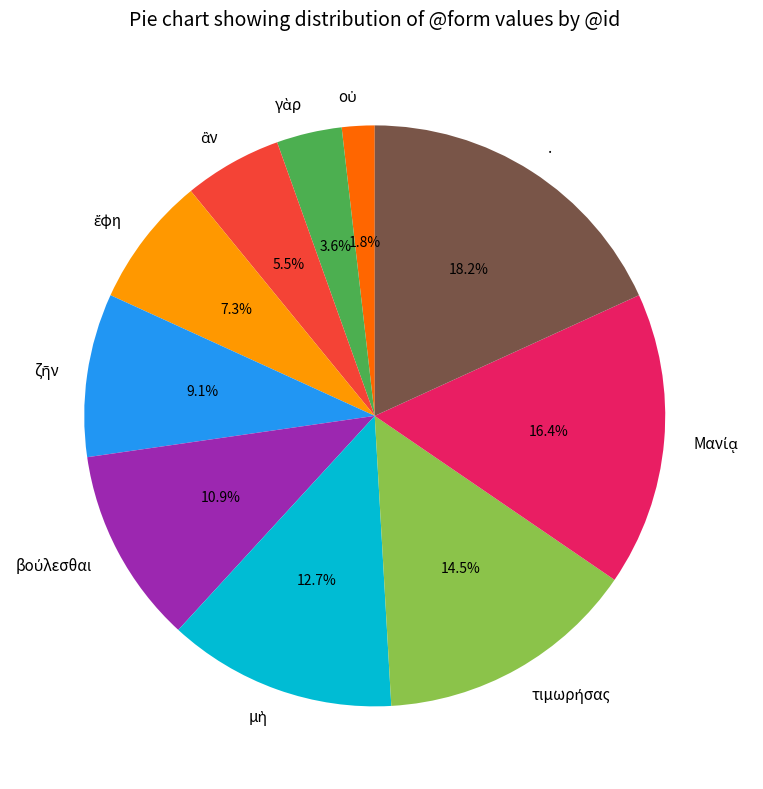

Count the number of slices in the pie.

10